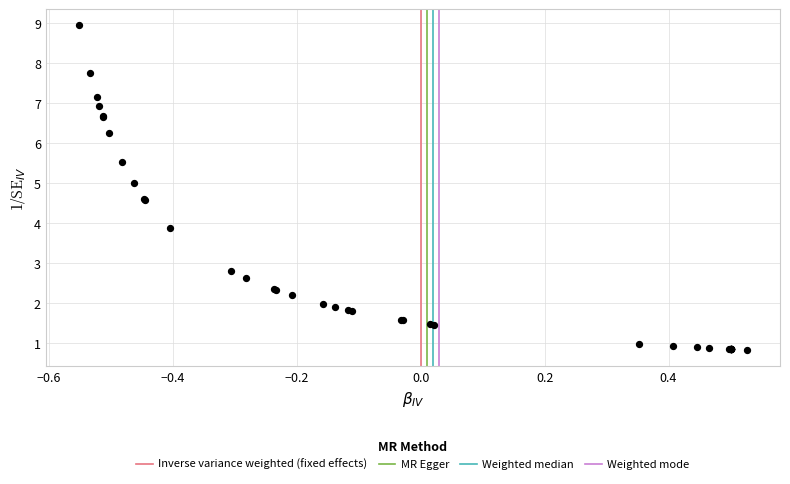

What Y value in the scatter plot is closest to 4?

3.9